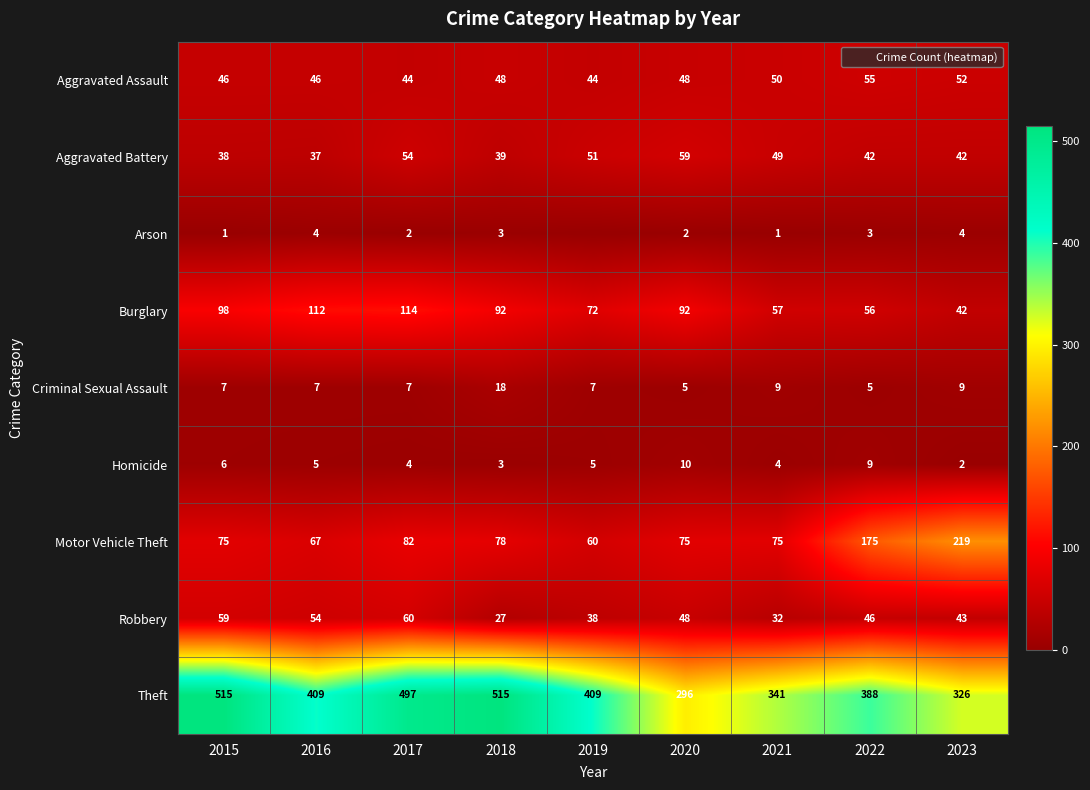

Rank the categories by Burglary value from lowest to highest.

2023, 2022, 2021, 2019, 2018, 2020, 2015, 2016, 2017